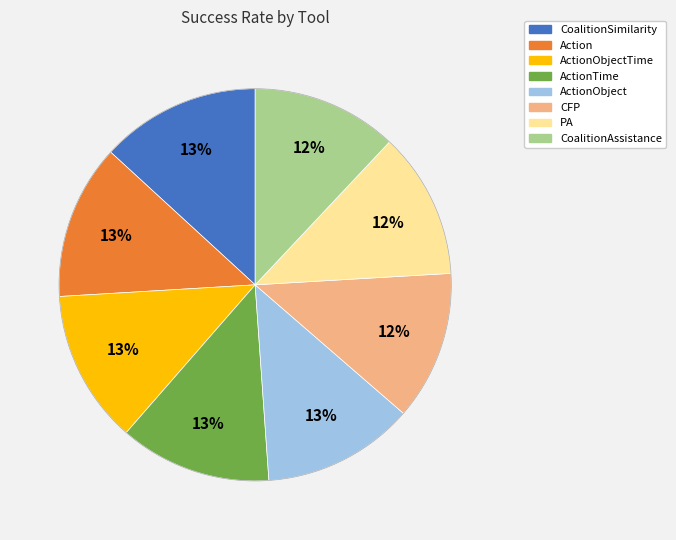

Does any single category account for the majority?

No